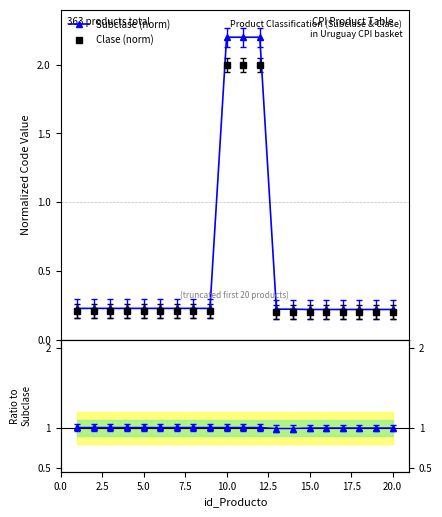

True or false: Ratio Subclase/Clase has a value of 0.3 at 17.

False